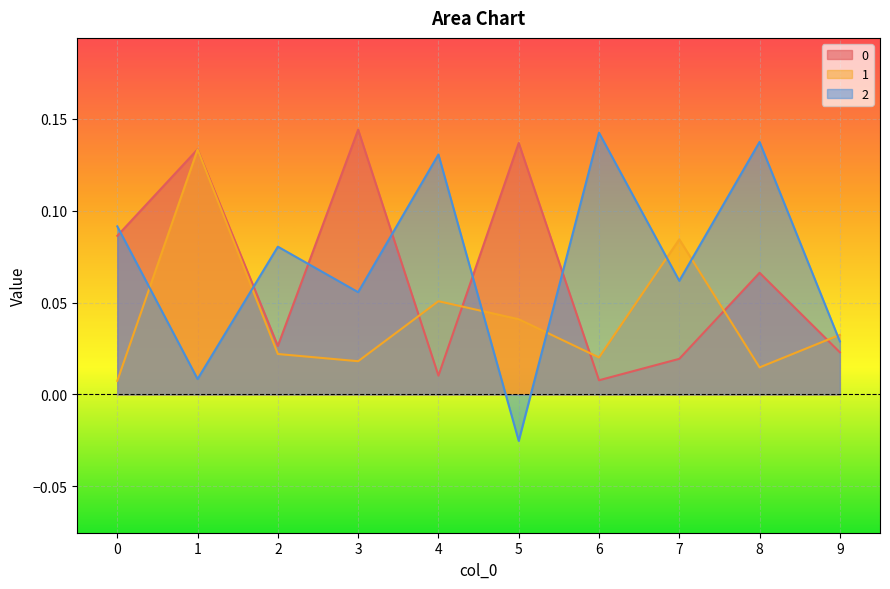

What is the total value across all series at 1?

0.3